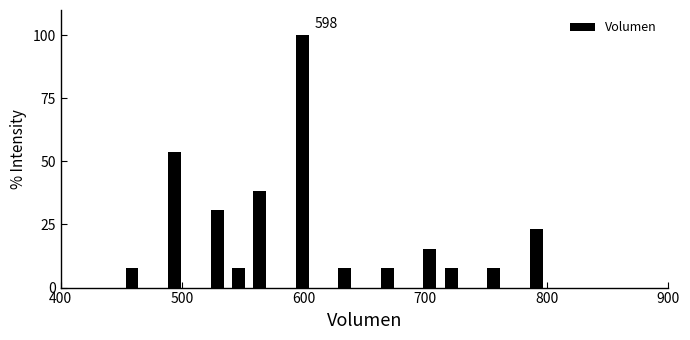

Read against the x-axis, roughly where is the centre of the tallest bar?

600